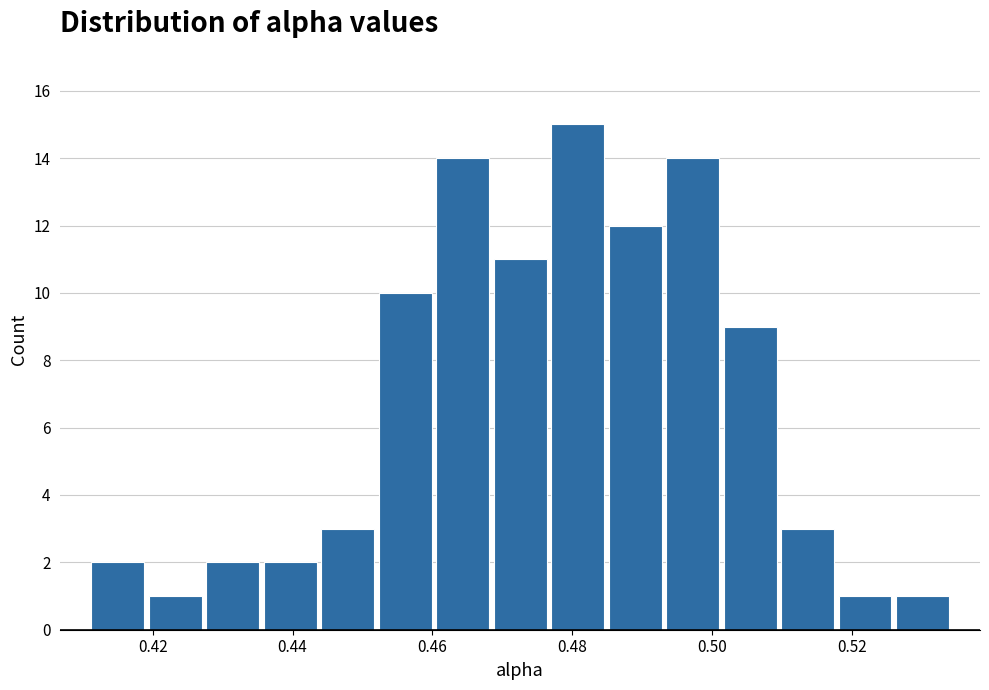

Reading left to right, transcribe this chart: for each bar, give the range it covers on the x-axis and its height. Neither the bar edges nor the heights are printed on the chart, so give them approximately, as read against the axes.

0.410 to 0.420: 2
0.420 to 0.428: 1
0.428 to 0.436: 2
0.436 to 0.444: 2
0.444 to 0.452: 3
0.452 to 0.460: 10
0.460 to 0.468: 14
0.468 to 0.476: 11
0.476 to 0.484: 15
0.484 to 0.494: 12
0.494 to 0.502: 14
0.502 to 0.510: 9
0.510 to 0.518: 3
0.518 to 0.526: 1
0.526 to 0.534: 1